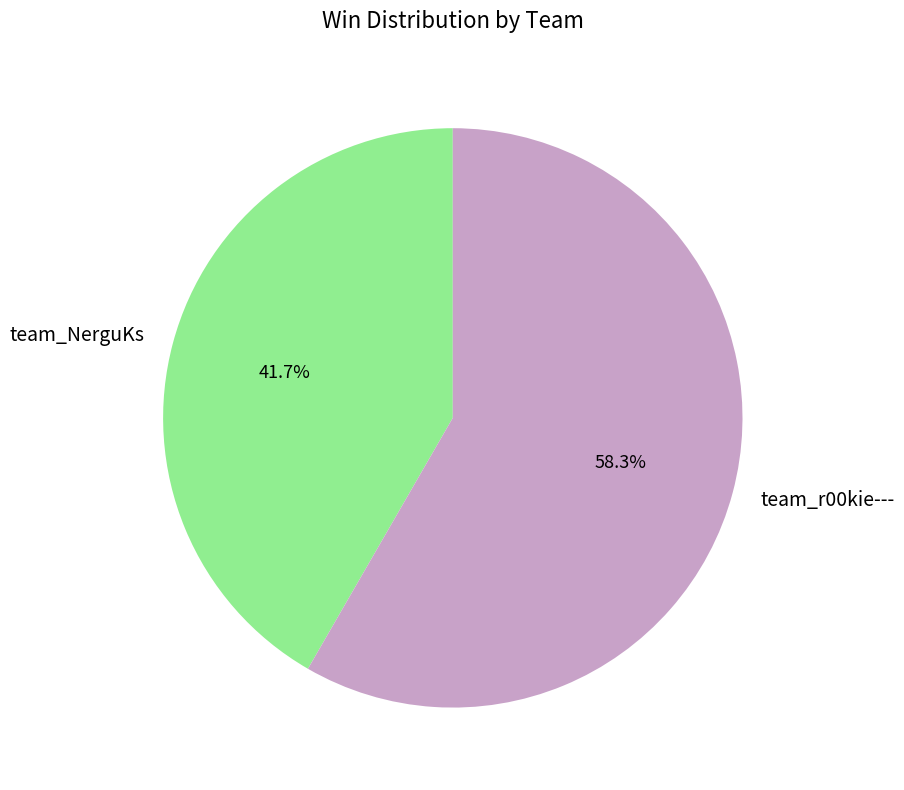

How many slices are in this pie chart?

2